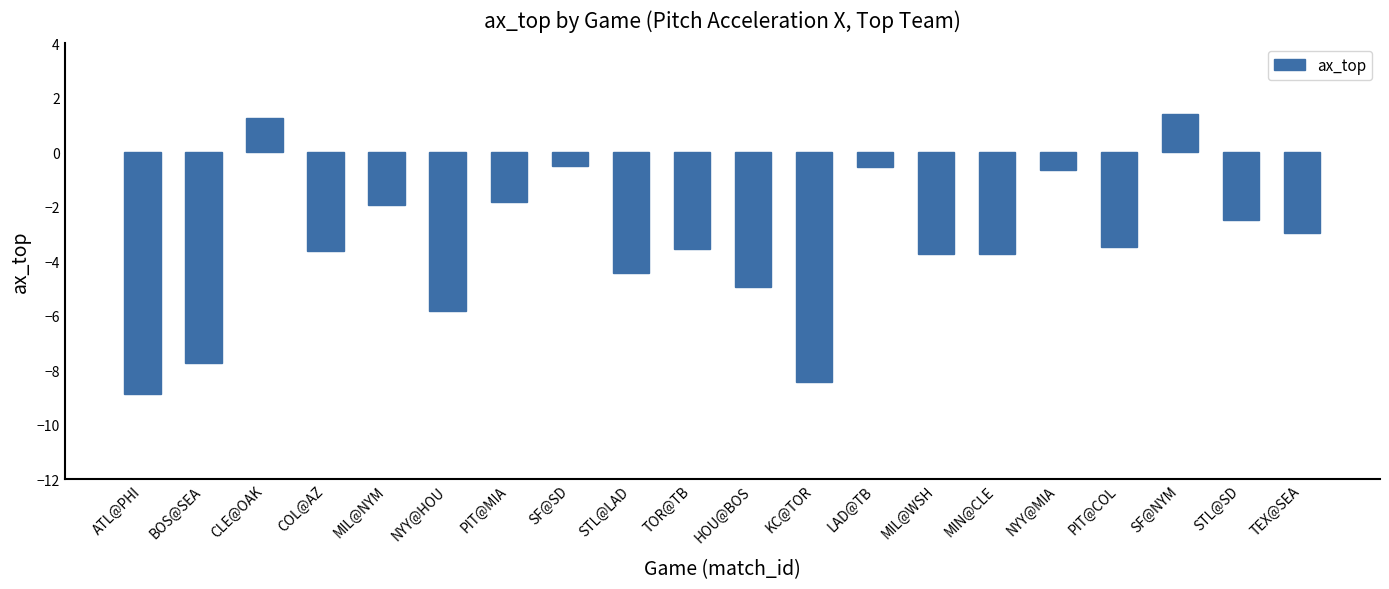

How many negative values are there?

18